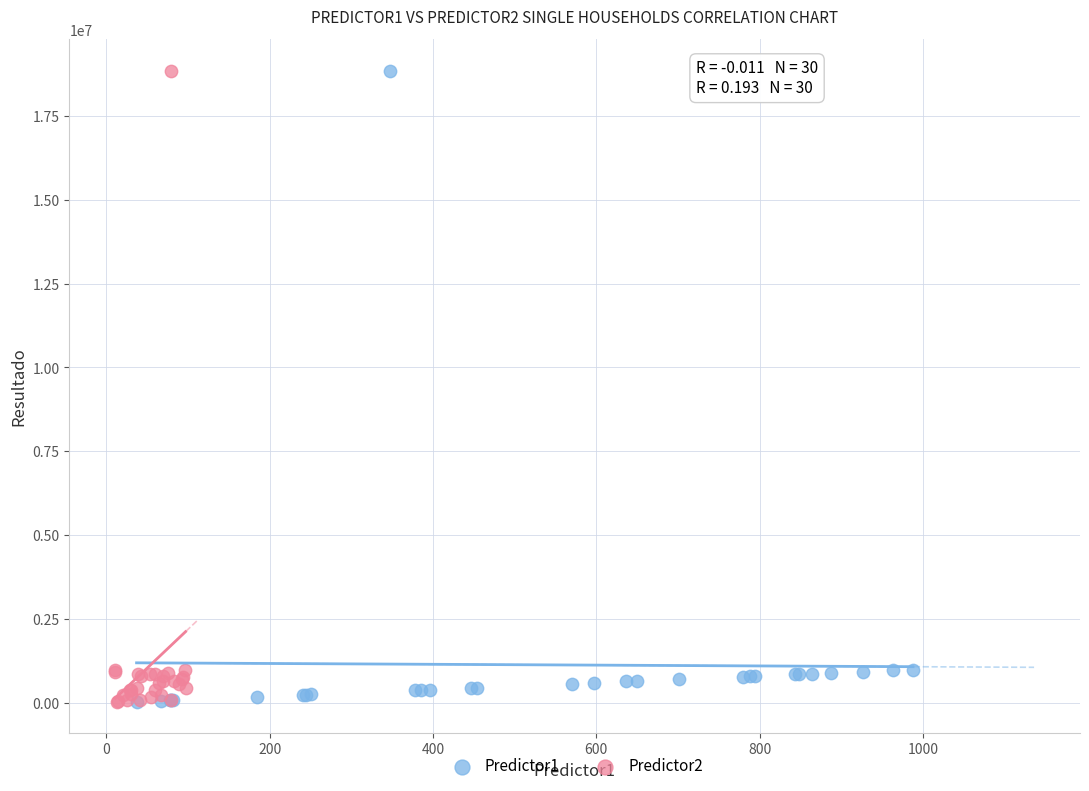

What are all the series names shown in the legend?

Predictor1, Predictor2